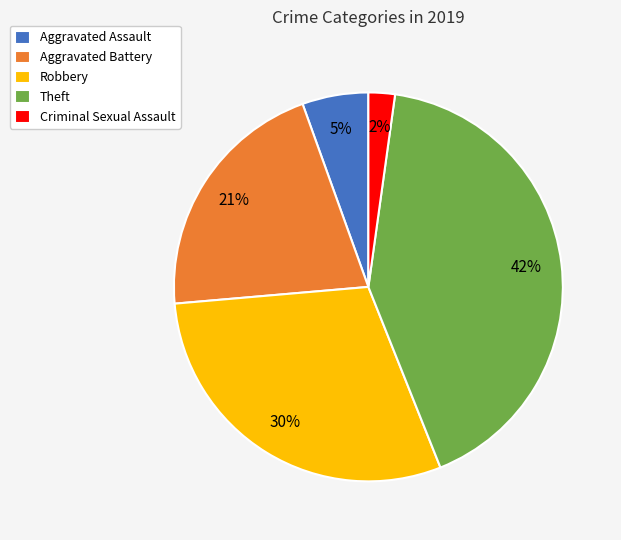

To the nearest percent, what is the average slice percentage?

20%